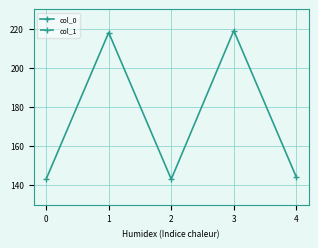

What is the smallest value displayed?

10